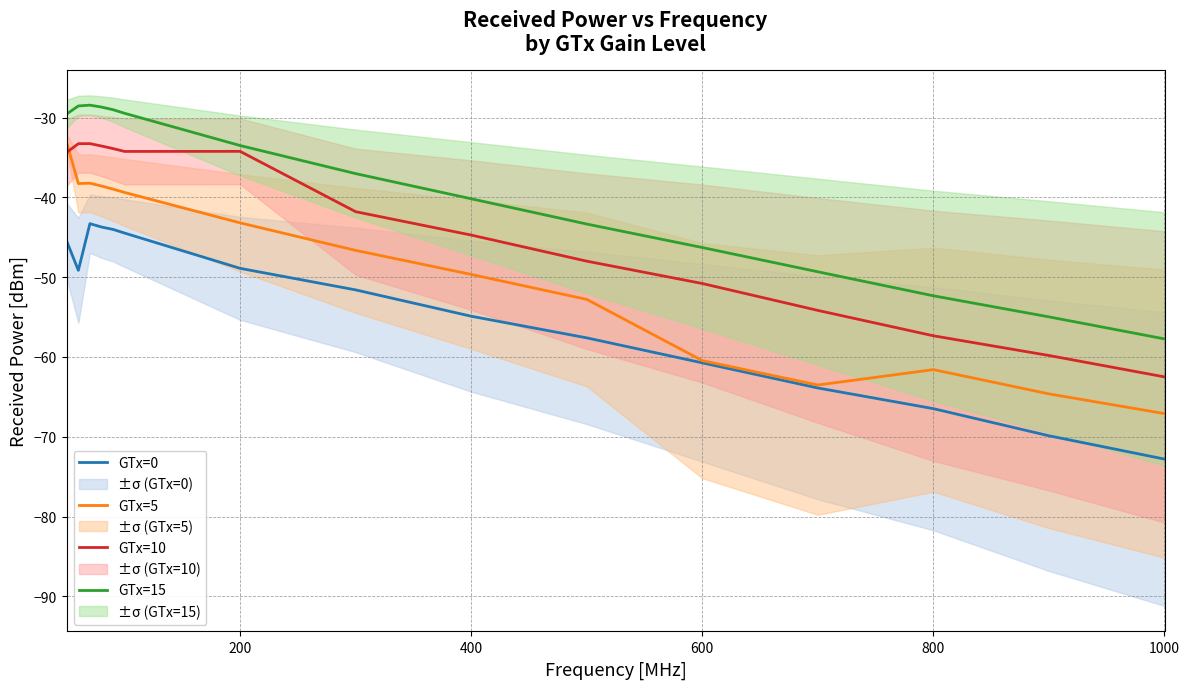

True or false: GTx=0 and GTx=10 intersect in this chart.

False